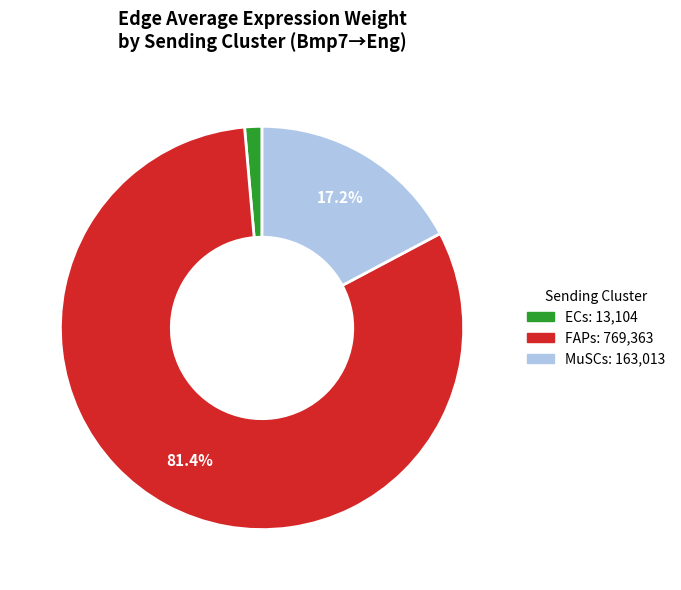

Count the number of slices in the pie.

3